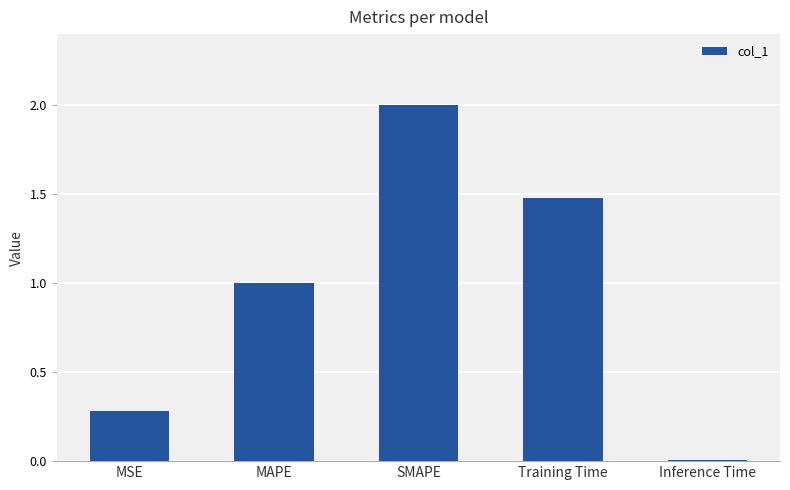

Rank the categories by value from lowest to highest.

Inference Time, MSE, MAPE, Training Time, SMAPE